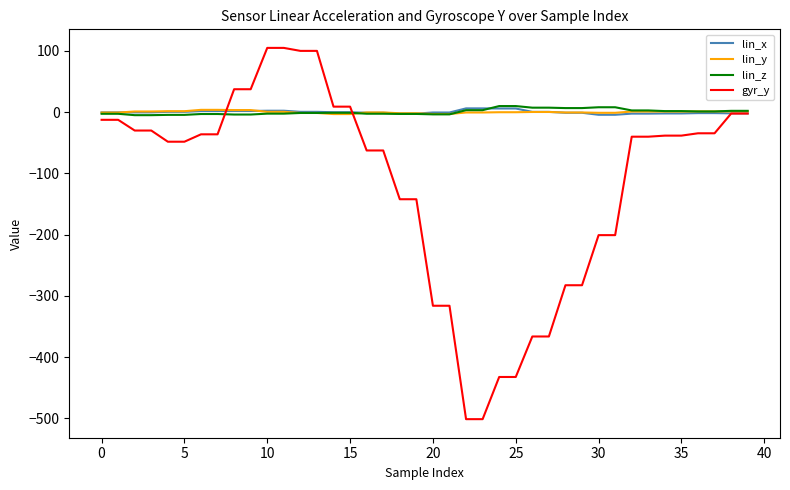

What is the maximum value shown in the chart?

104.8